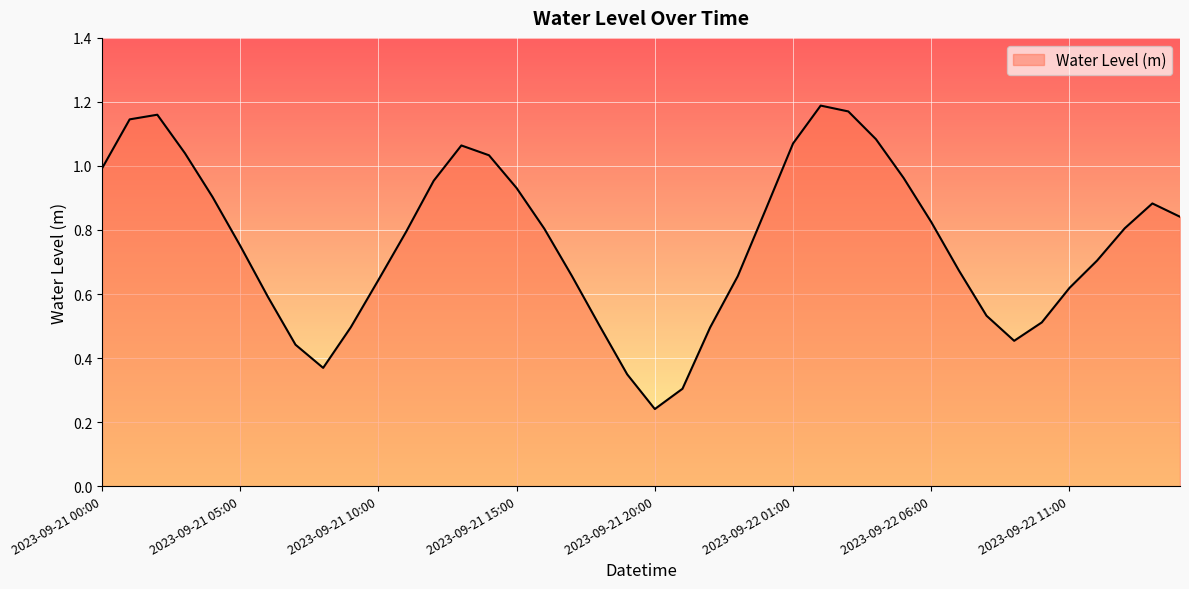

How many interior local valleys (lower than both neighbors) does the data have?

3